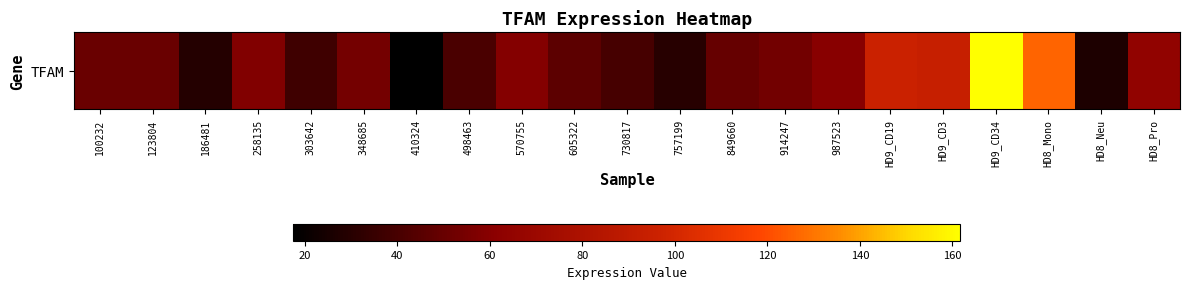

The value at 914247 is 95.7. True or false?

False